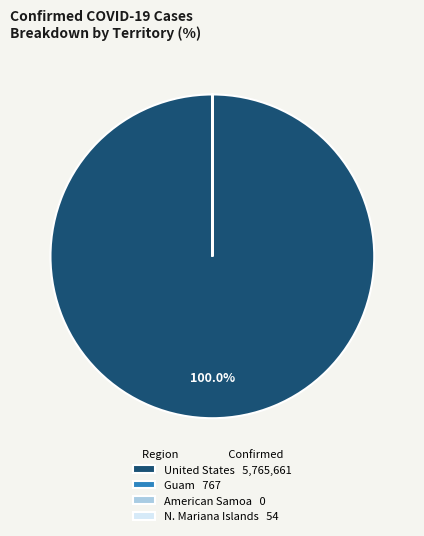

Which category accounts for the majority?

United States 5,765,661